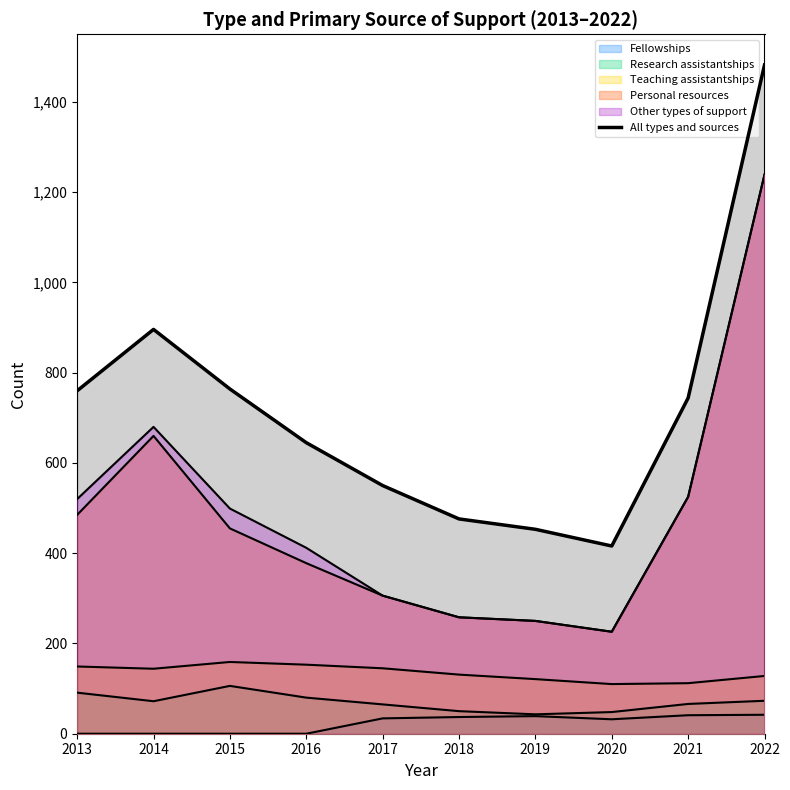

At which label is the value closest to 949?

2014